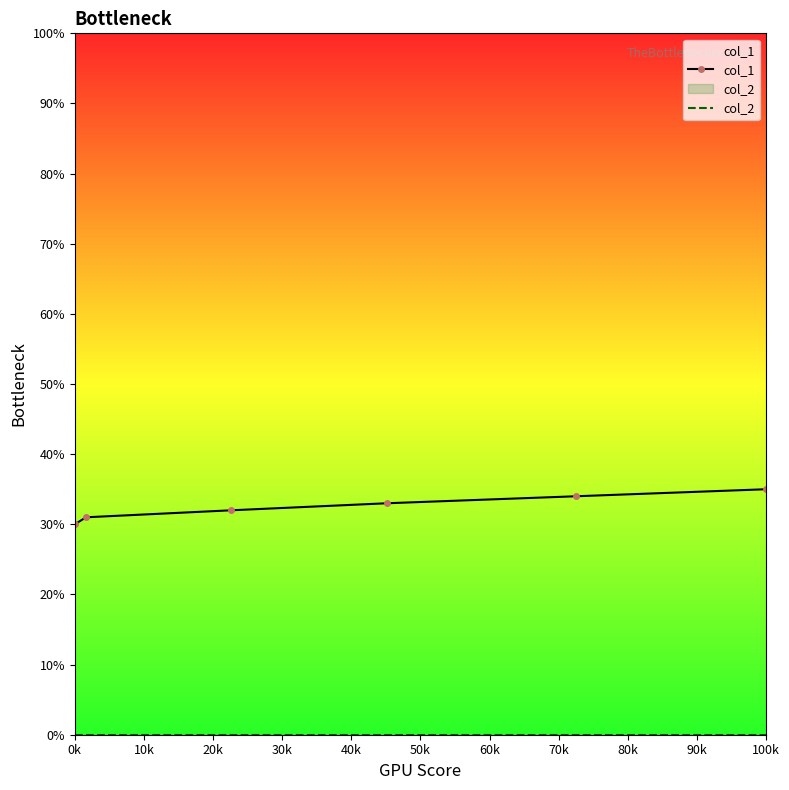

What is the spread (max minus min) of values at 0k?

30